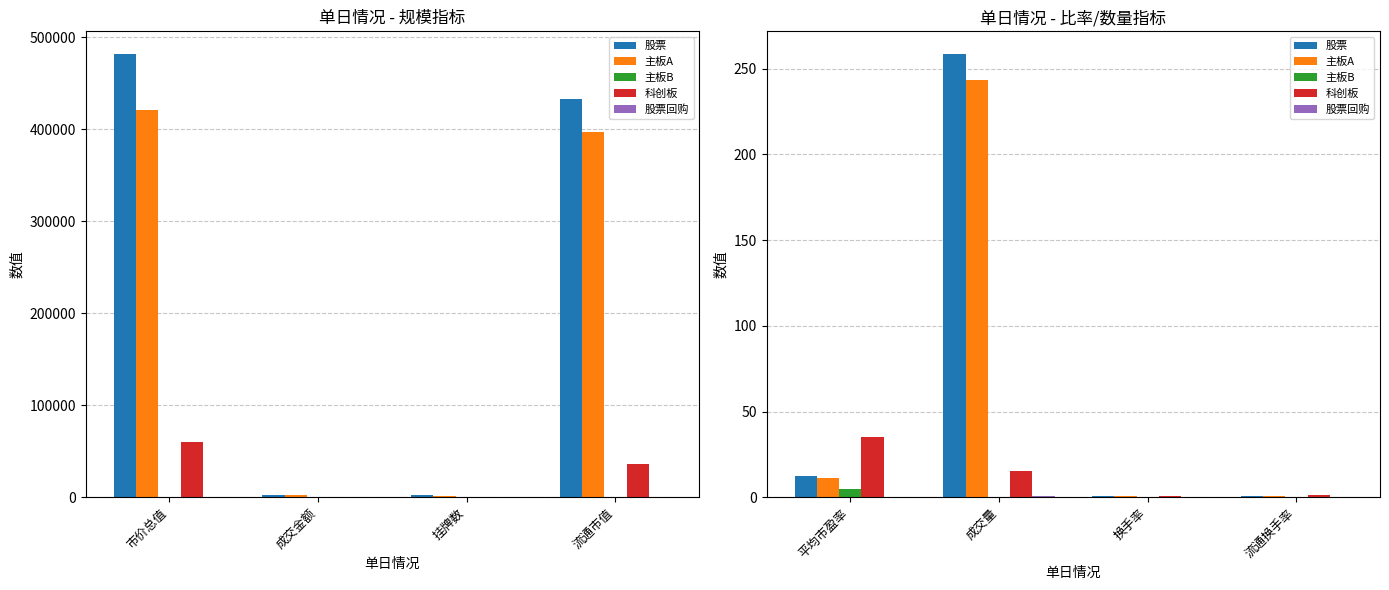

What is the label of the 3rd bar from the right?

成交量